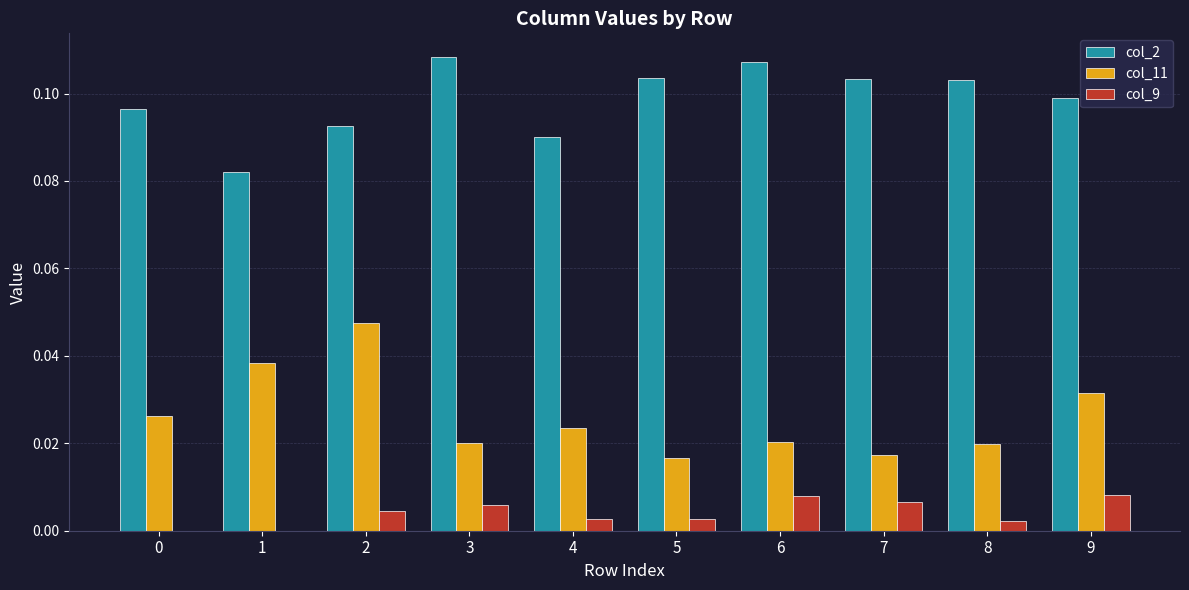

At which category is the sum across all series the highest?

2